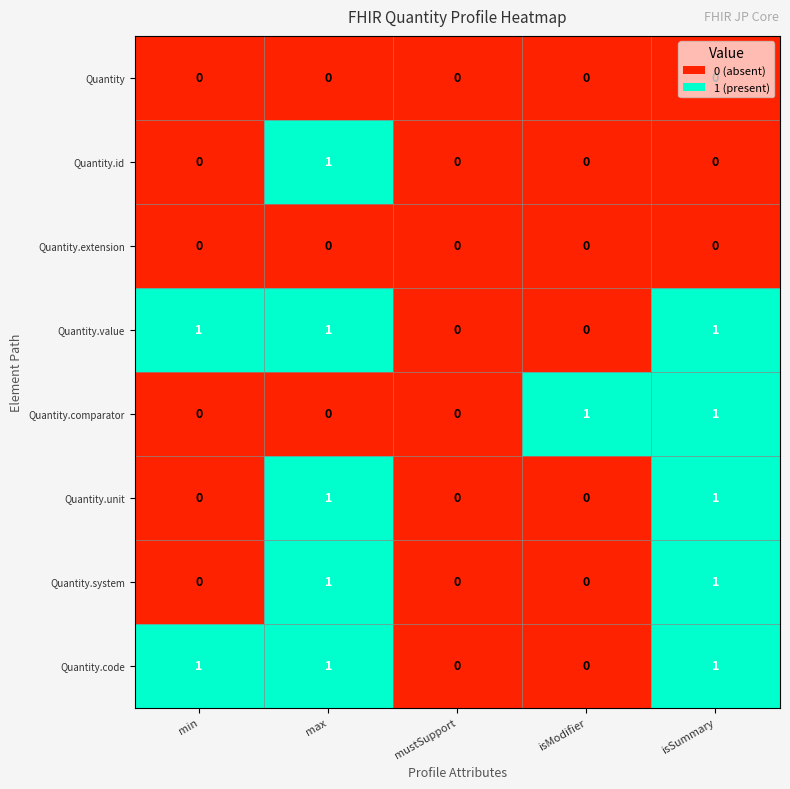

Which series changed the most between mustSupport and isModifier?

Quantity.comparator